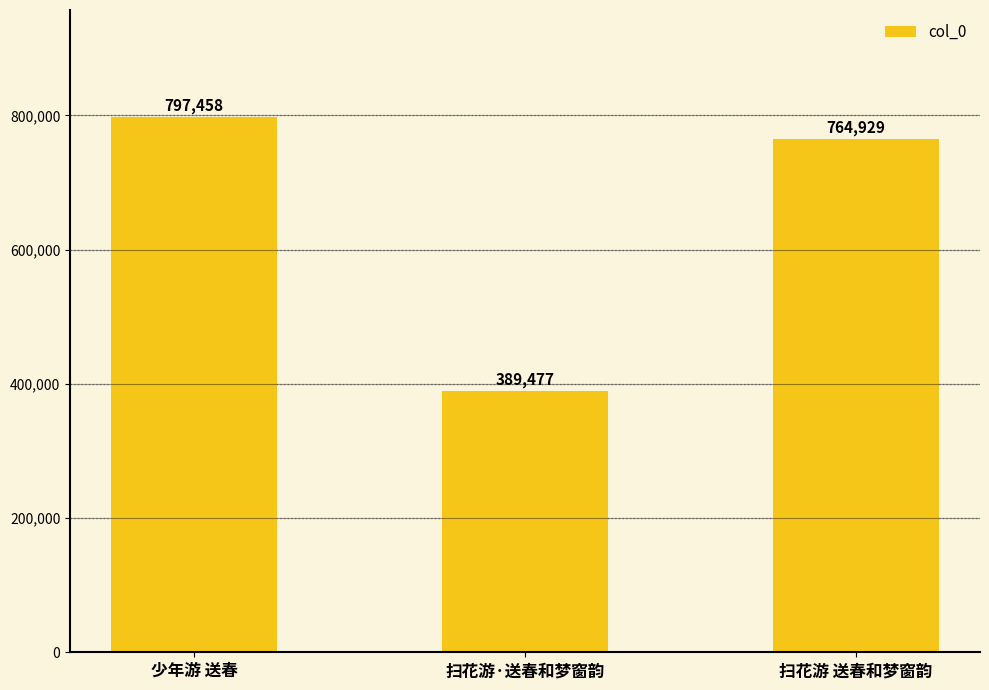

What is the minimum value shown in the chart?

389477